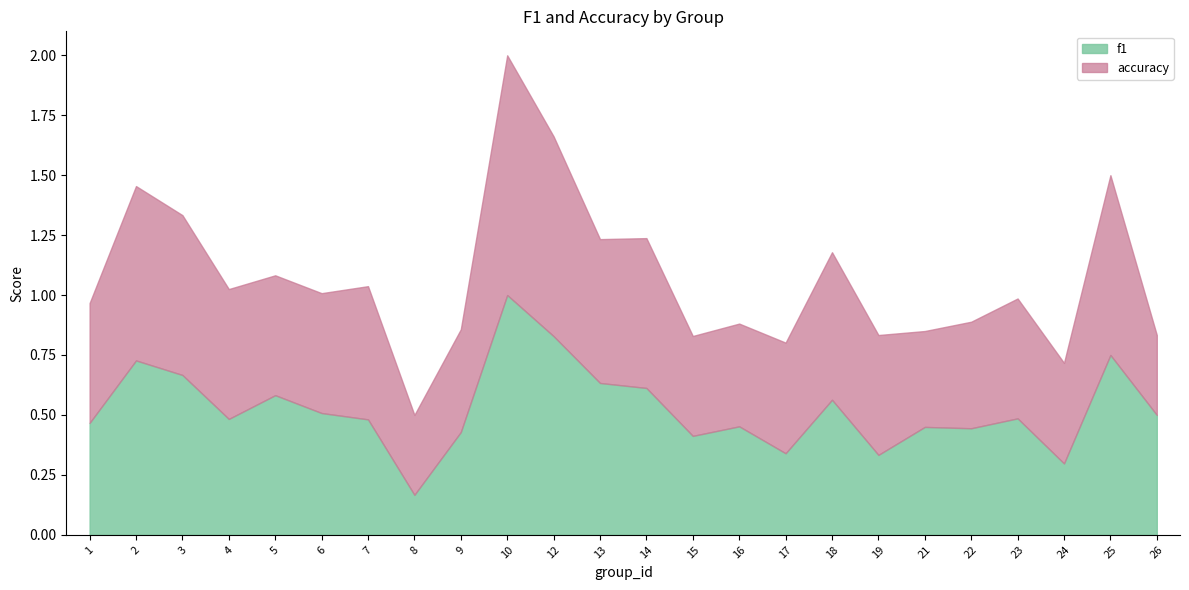

At which category is the sum across all series the highest?

10